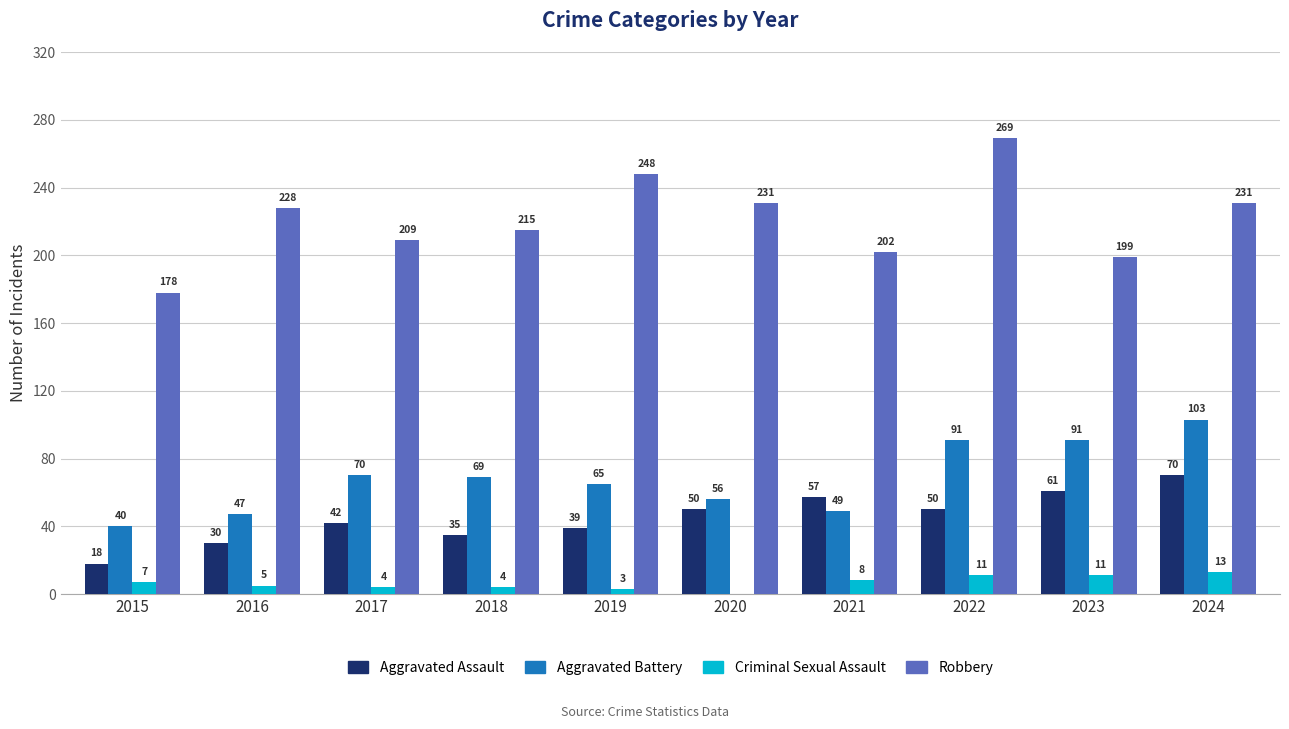

What value does the Criminal Sexual Assault series have at 2019?

3